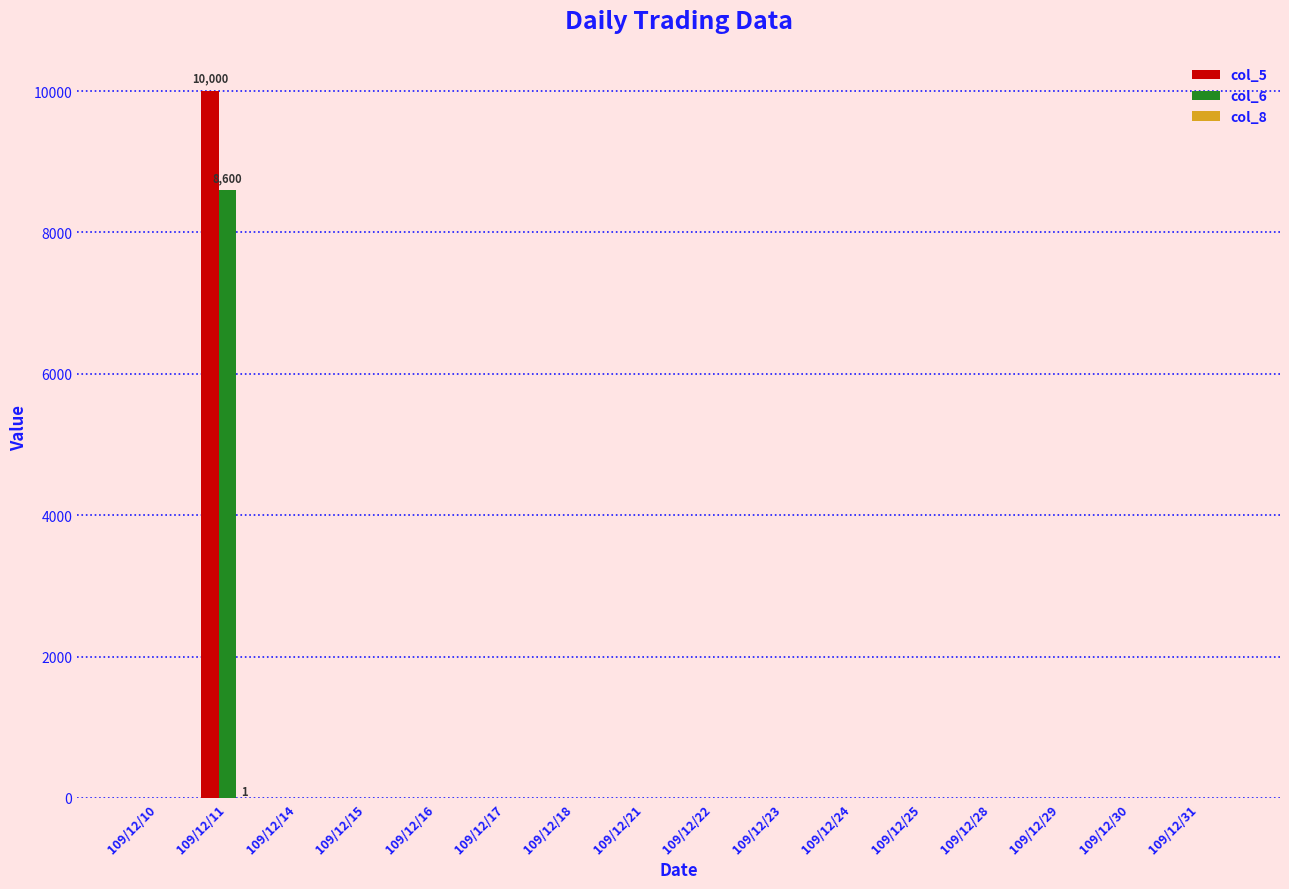

What is the maximum value shown in the chart?

10000